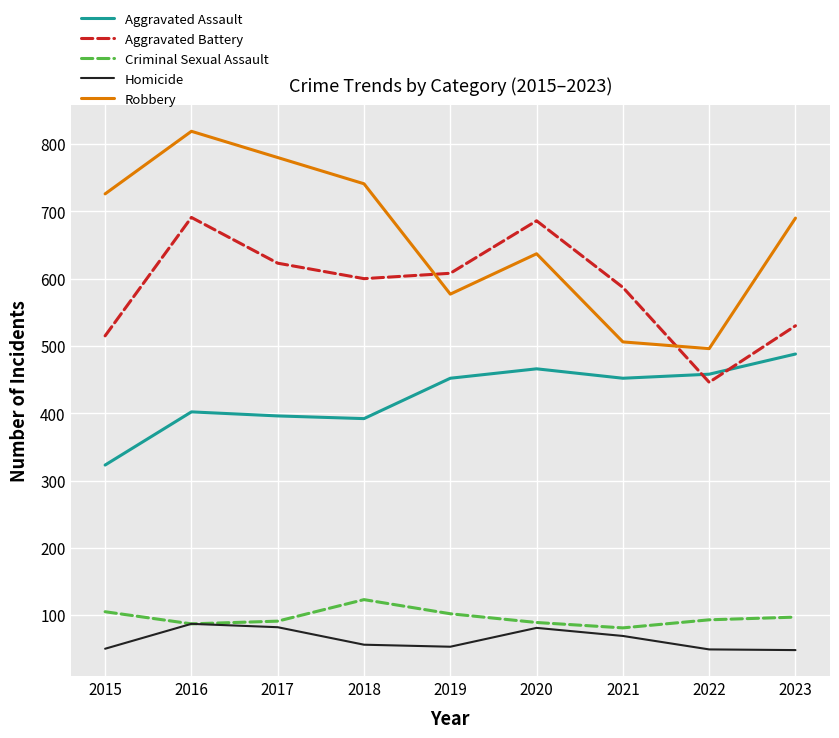

What are all the series names shown in the legend?

Aggravated Assault, Aggravated Battery, Criminal Sexual Assault, Homicide, Robbery